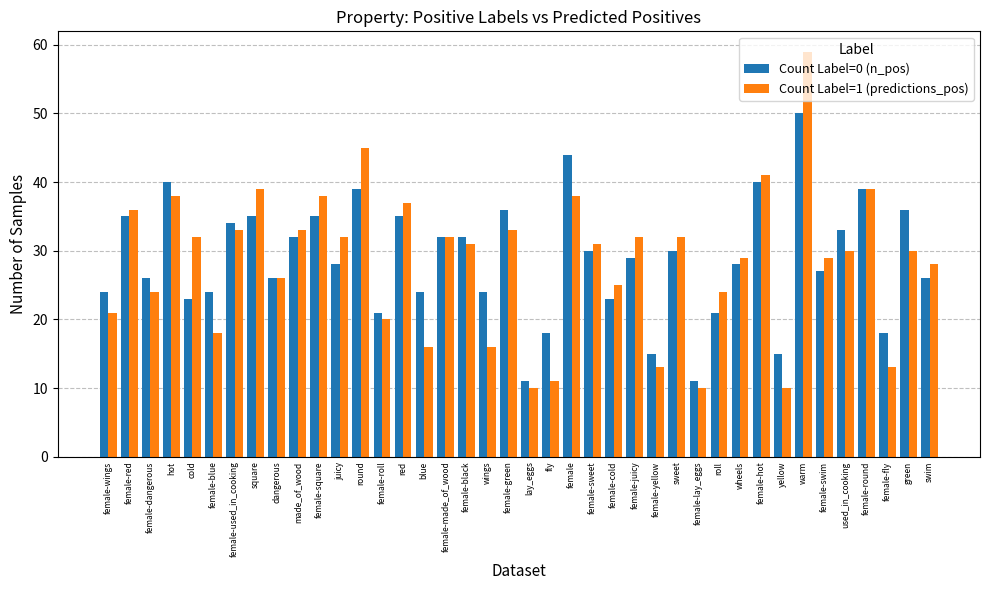

Does the chart contain any negative values?

No